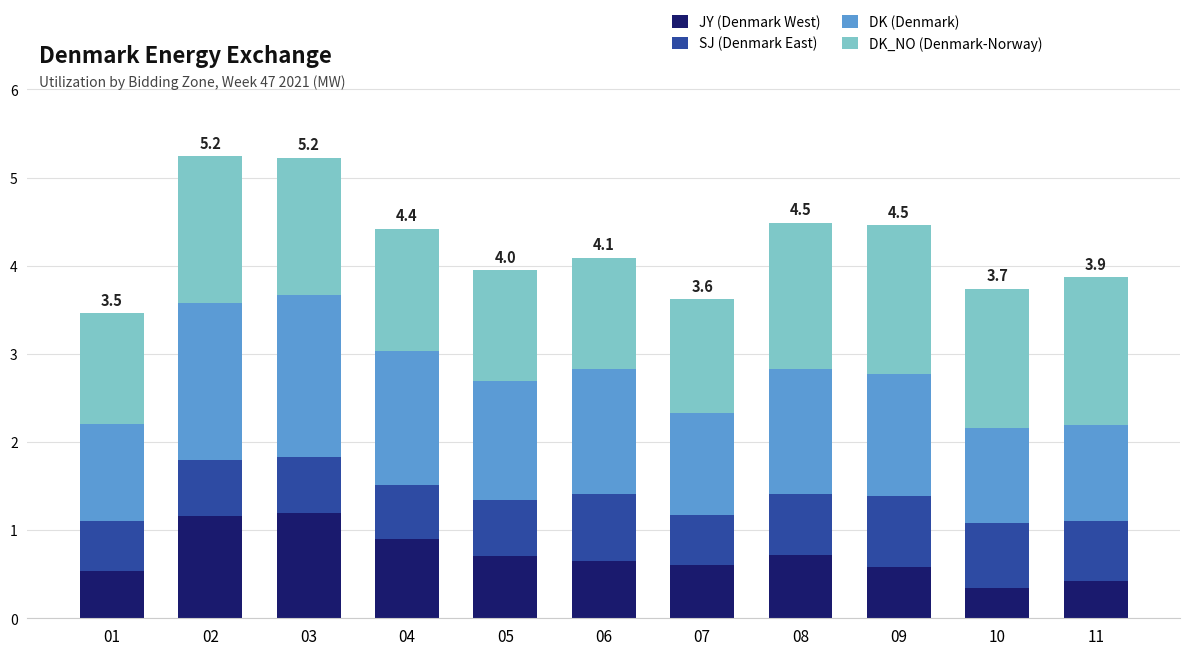

Which series changed the most between 04 and 06?

JY (Denmark West)